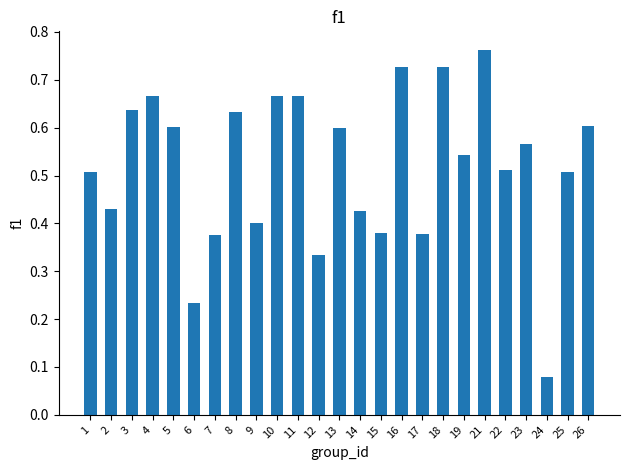

Between 12 and 13, which is larger?

13